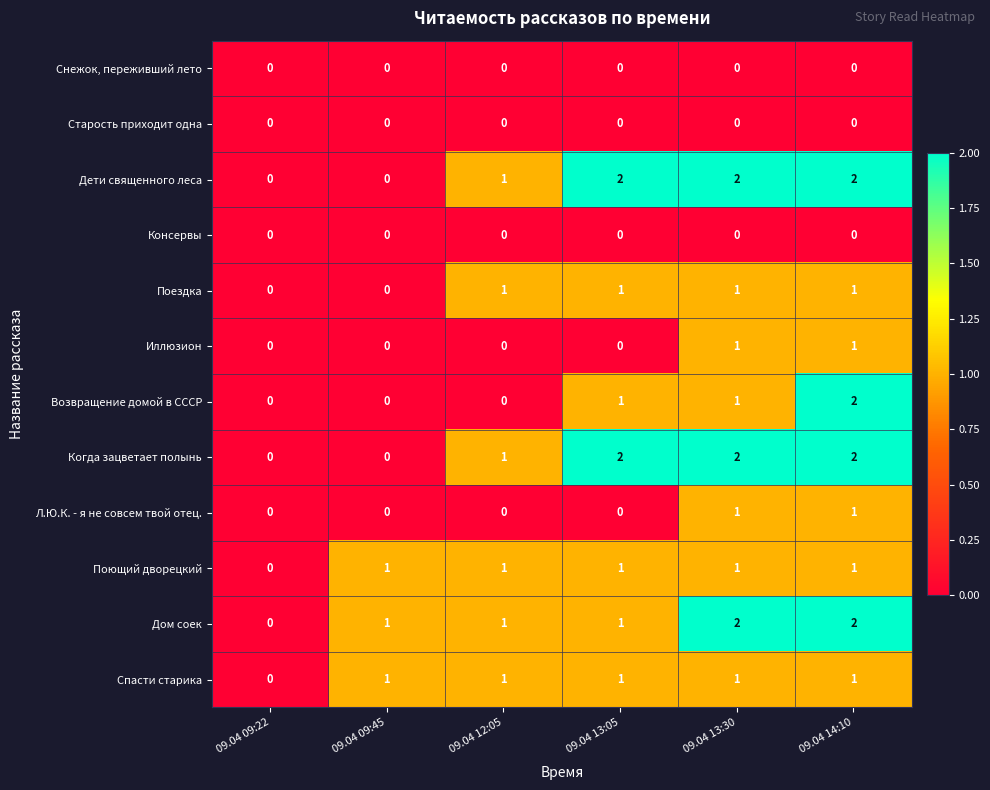

True or false: Л.Ю.К. - я не совсем твой отец. has a value of 1 at 09.04 14:10.

True